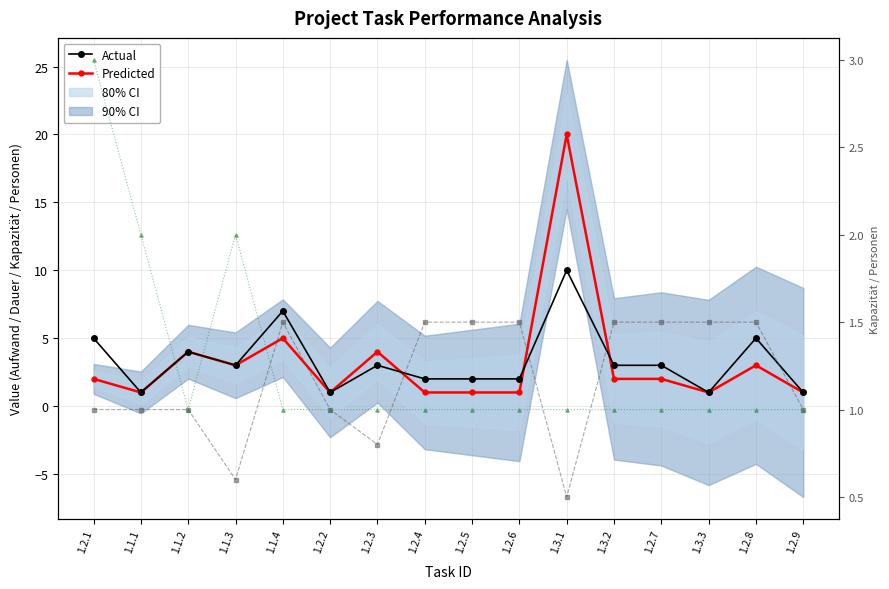

Where is Actual nearest to the value 5?

1.2.1